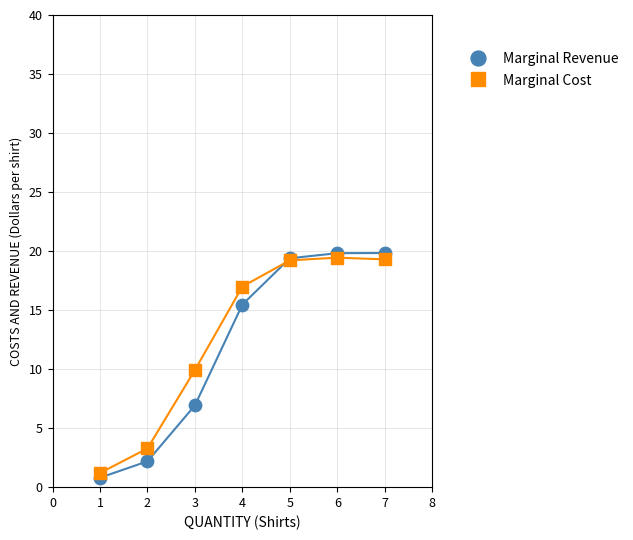

Which series reaches the maximum Y coordinate?

Marginal Revenue